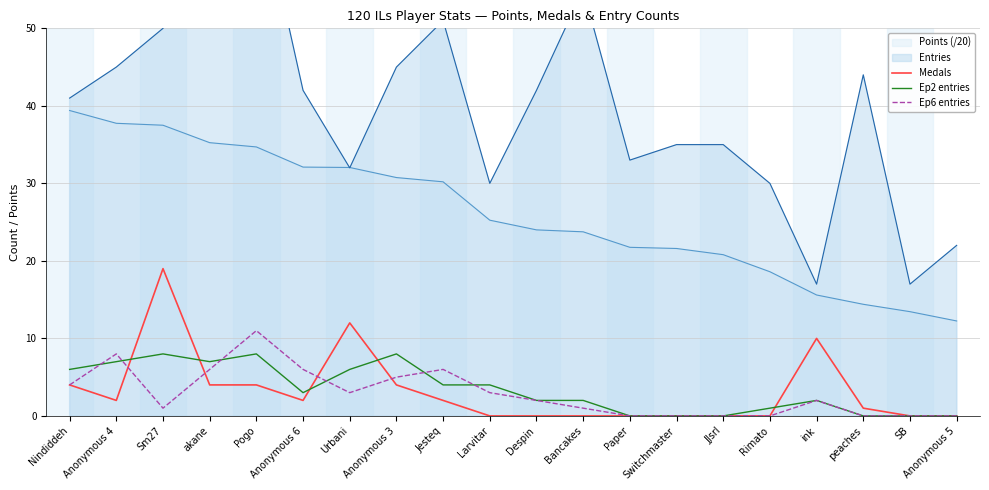

Reading left to right, transcribe all the data shown in this chart.

Medals: Nindiddeh=4	Anonymous 4=2	Sm27=19	akane=4	Pogo=4	Anonymous 6=2	Urbani=12	Anonymous 3=4	Jesteq=2	Larvitar=0	Despin=0	Bancakes=0	Paper=0	Switchmaster=0	JJsrl=0	Rimato=0	ink=10	peaches=1	SB=0	Anonymous 5=0
Ep2 entries: Nindiddeh=6	Anonymous 4=7	Sm27=8	akane=7	Pogo=8	Anonymous 6=3	Urbani=6	Anonymous 3=8	Jesteq=4	Larvitar=4	Despin=2	Bancakes=2	Paper=0	Switchmaster=0	JJsrl=0	Rimato=1	ink=2	peaches=0	SB=0	Anonymous 5=0
Ep6 entries: Nindiddeh=4	Anonymous 4=8	Sm27=1	akane=6	Pogo=11	Anonymous 6=6	Urbani=3	Anonymous 3=5	Jesteq=6	Larvitar=3	Despin=2	Bancakes=1	Paper=0	Switchmaster=0	JJsrl=0	Rimato=0	ink=2	peaches=0	SB=0	Anonymous 5=0